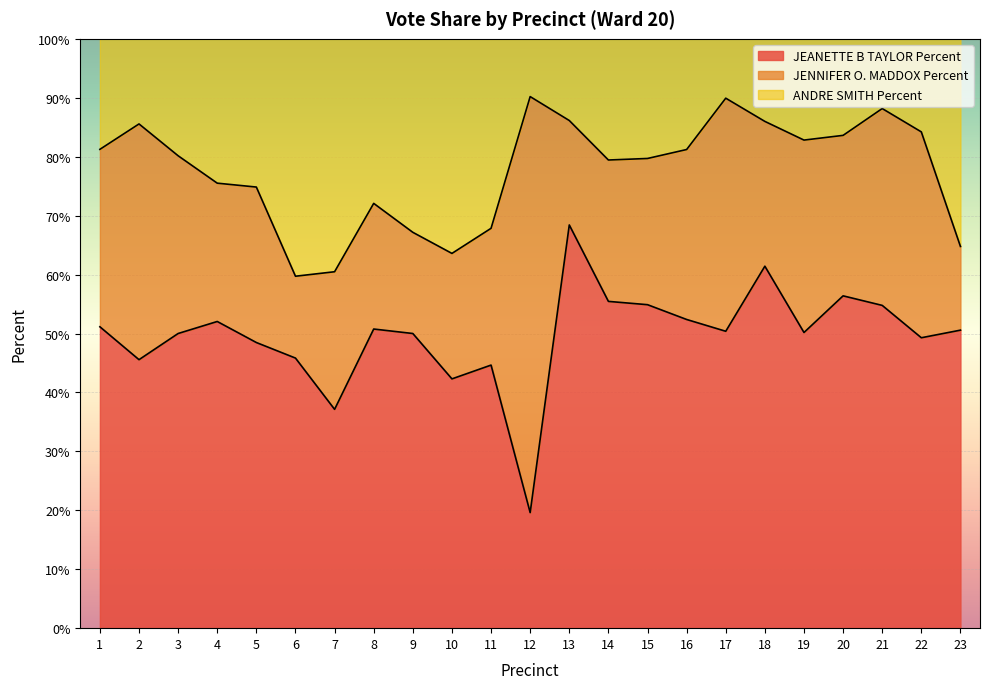

What is the total value across all series at 8?

100.0